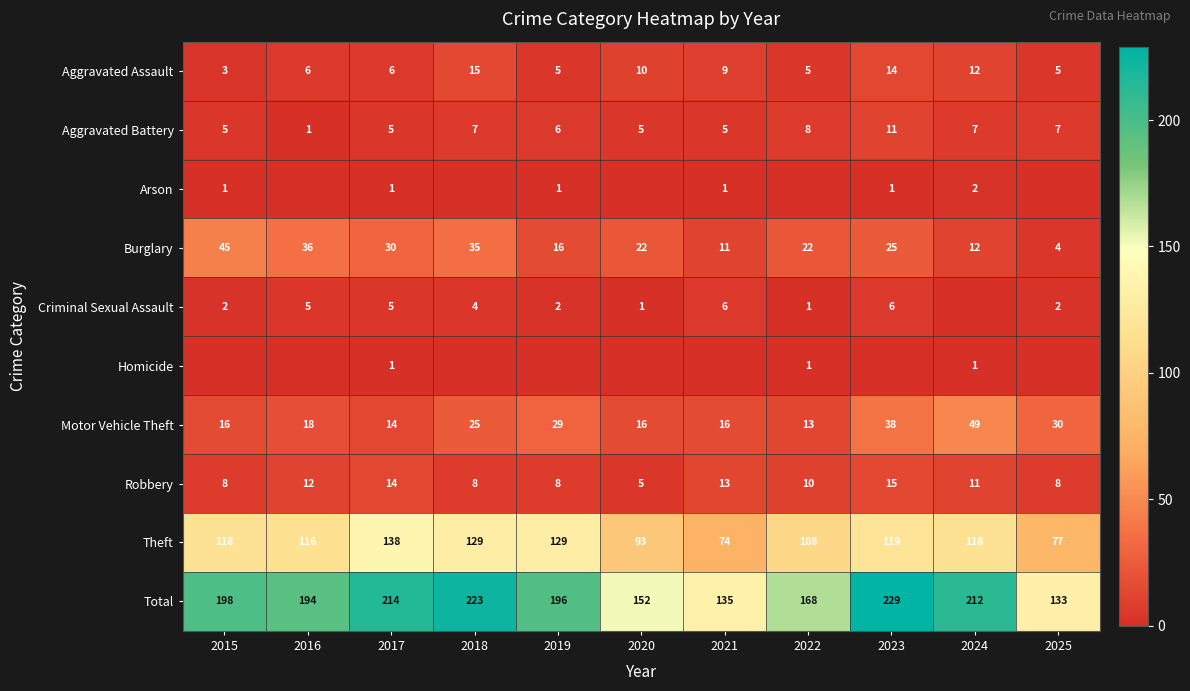

At how many categories does at least one series exceed 227?

1